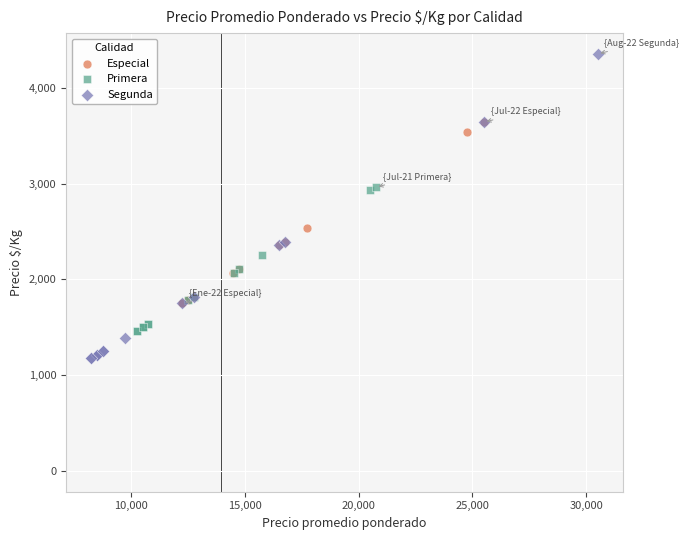

What are all the series names shown in the legend?

Especial, Primera, Segunda